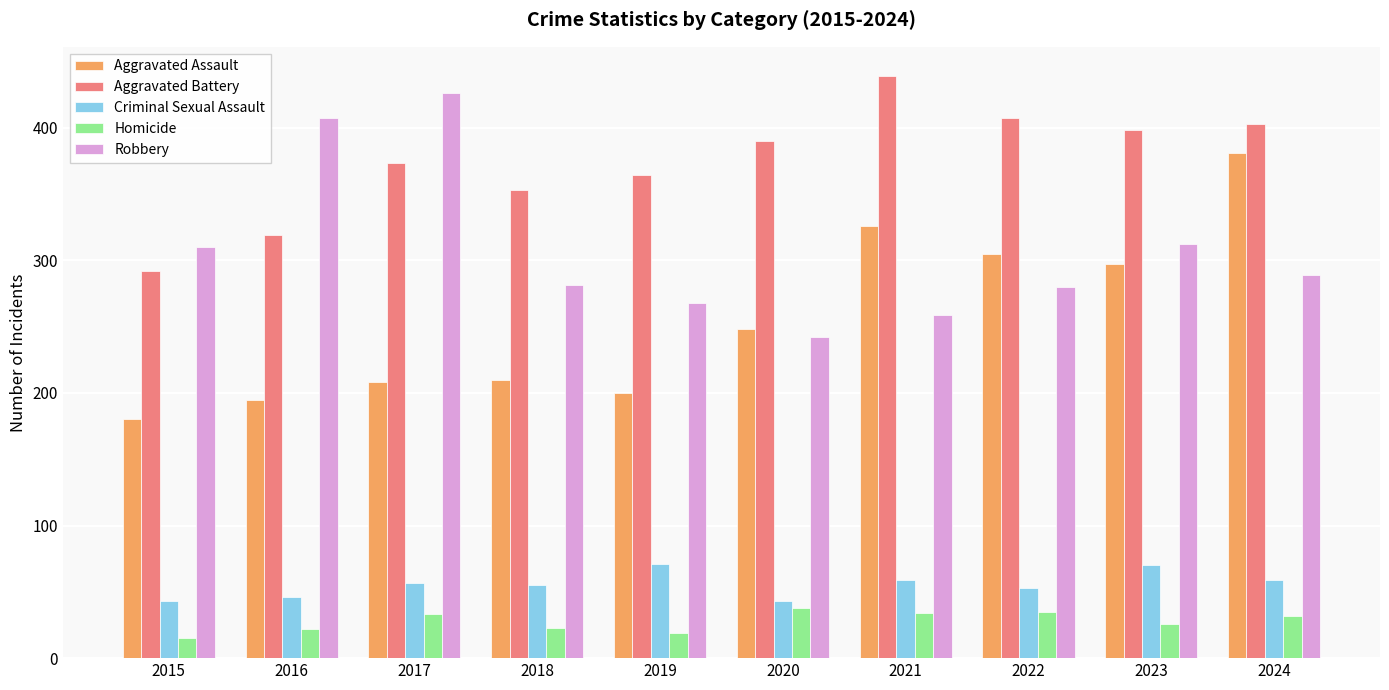

What is the maximum value shown in the chart?

439